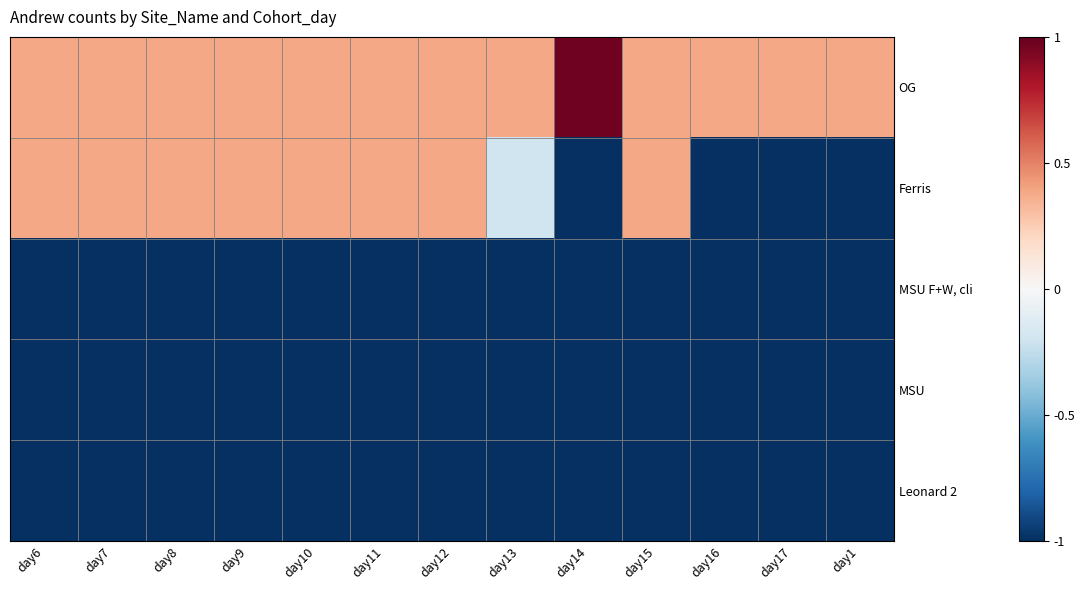

Reading left to right, what are all the values shown in this chart?

OG: day6=0.4	day7=0.4	day8=0.4	day9=0.4	day10=0.4	day11=0.4	day12=0.4	day13=0.4	day14=1.0	day15=0.4	day16=0.4	day17=0.4	day1=0.4
Ferris: day6=0.4	day7=0.4	day8=0.4	day9=0.4	day10=0.4	day11=0.4	day12=0.4	day13=-0.2	day14=-1.0	day15=0.4	day16=-1.0	day17=-1.0	day1=-1.0
MSU F+W, cli: day6=-1.0	day7=-1.0	day8=-1.0	day9=-1.0	day10=-1.0	day11=-1.0	day12=-1.0	day13=-1.0	day14=-1.0	day15=-1.0	day16=-1.0	day17=-1.0	day1=-1.0
MSU: day6=-1.0	day7=-1.0	day8=-1.0	day9=-1.0	day10=-1.0	day11=-1.0	day12=-1.0	day13=-1.0	day14=-1.0	day15=-1.0	day16=-1.0	day17=-1.0	day1=-1.0
Leonard 2: day6=-1.0	day7=-1.0	day8=-1.0	day9=-1.0	day10=-1.0	day11=-1.0	day12=-1.0	day13=-1.0	day14=-1.0	day15=-1.0	day16=-1.0	day17=-1.0	day1=-1.0